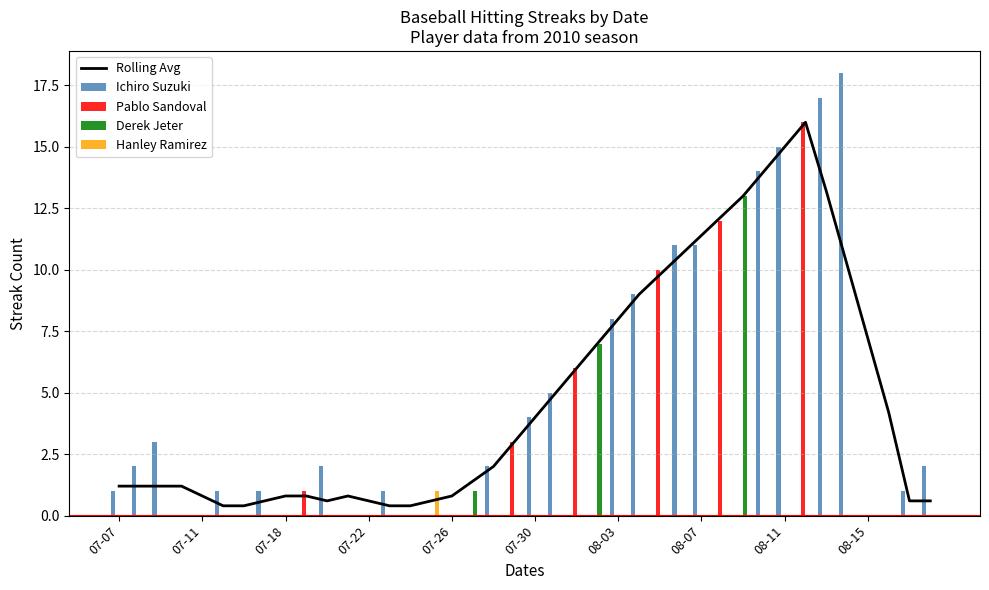

The value of Hanley Ramirez at 07-07 is 0. True or false?

True